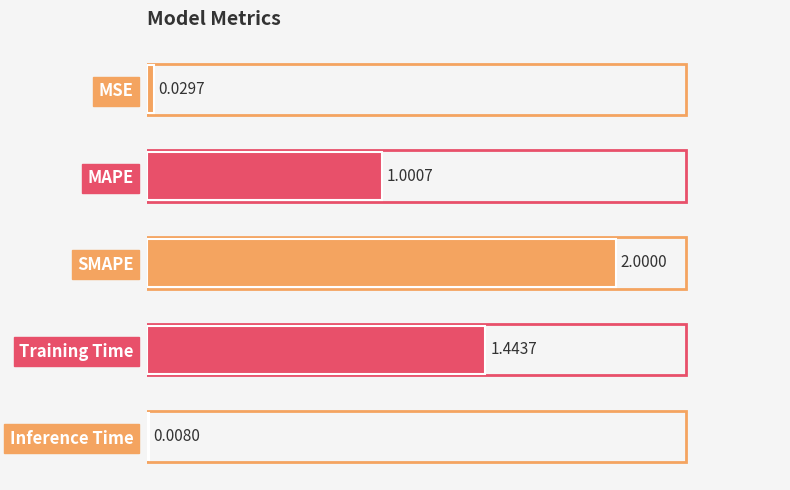

What is the sum of all values?

4.5